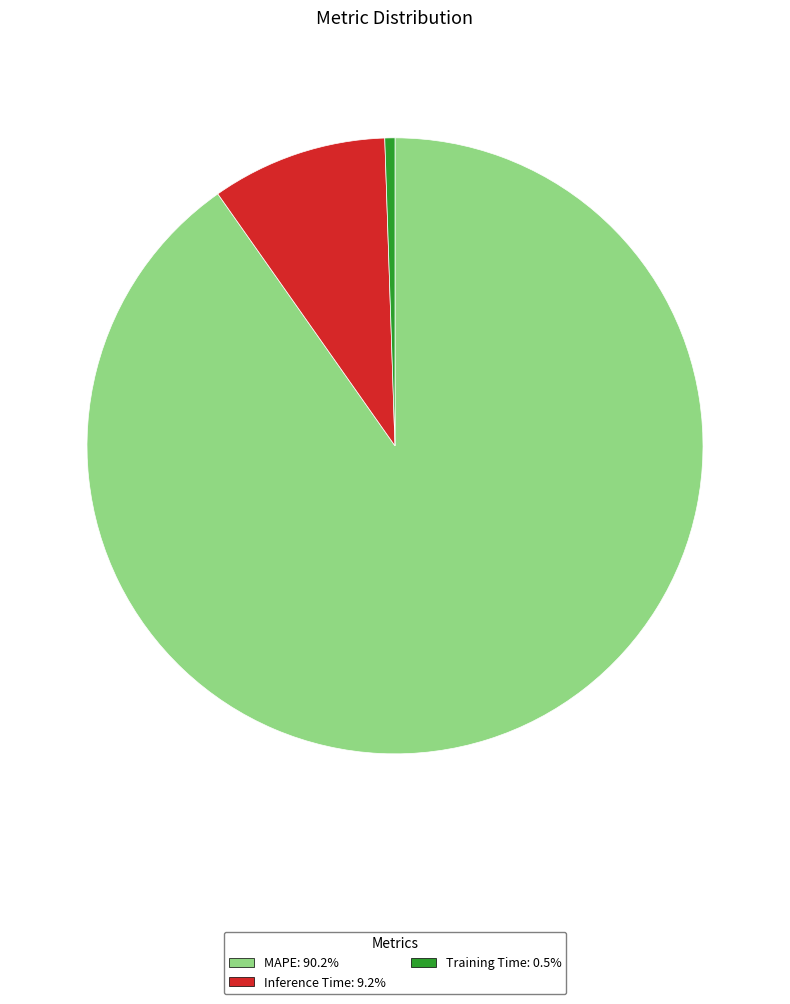

Rank the categories by value from highest to lowest.

MAPE, Inference Time, Training Time